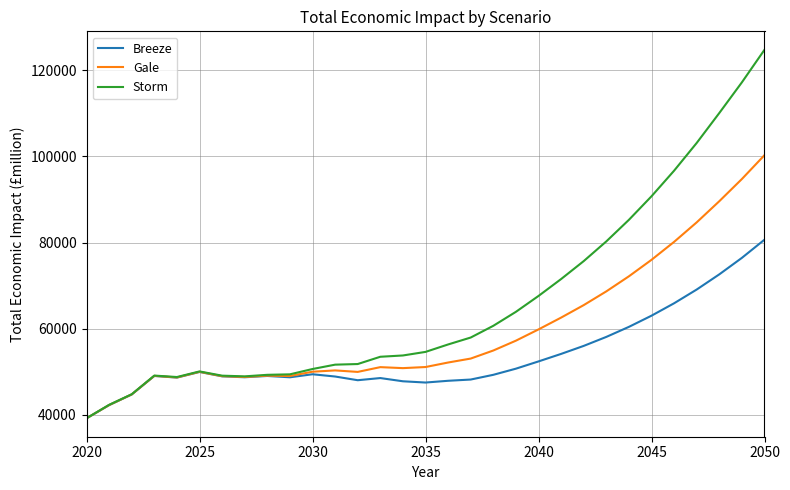

What is the maximum value shown in the chart?

124749.0